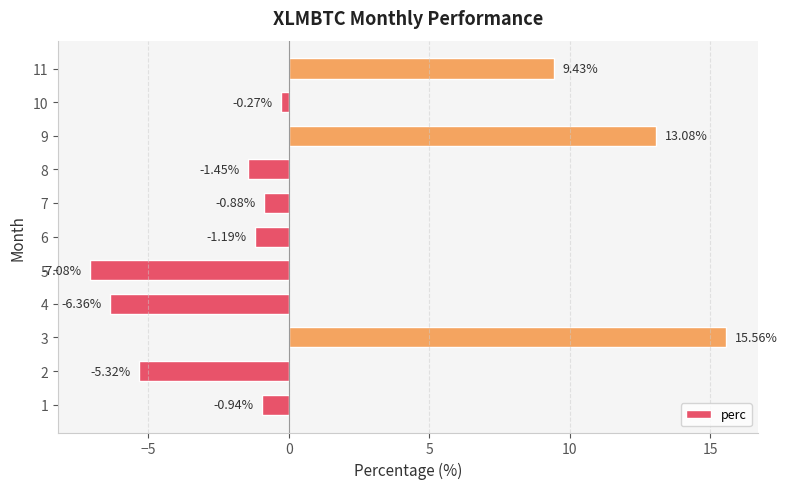

Rank the categories by value from highest to lowest.

3, 9, 11, 10, 7, 1, 6, 8, 2, 4, 5